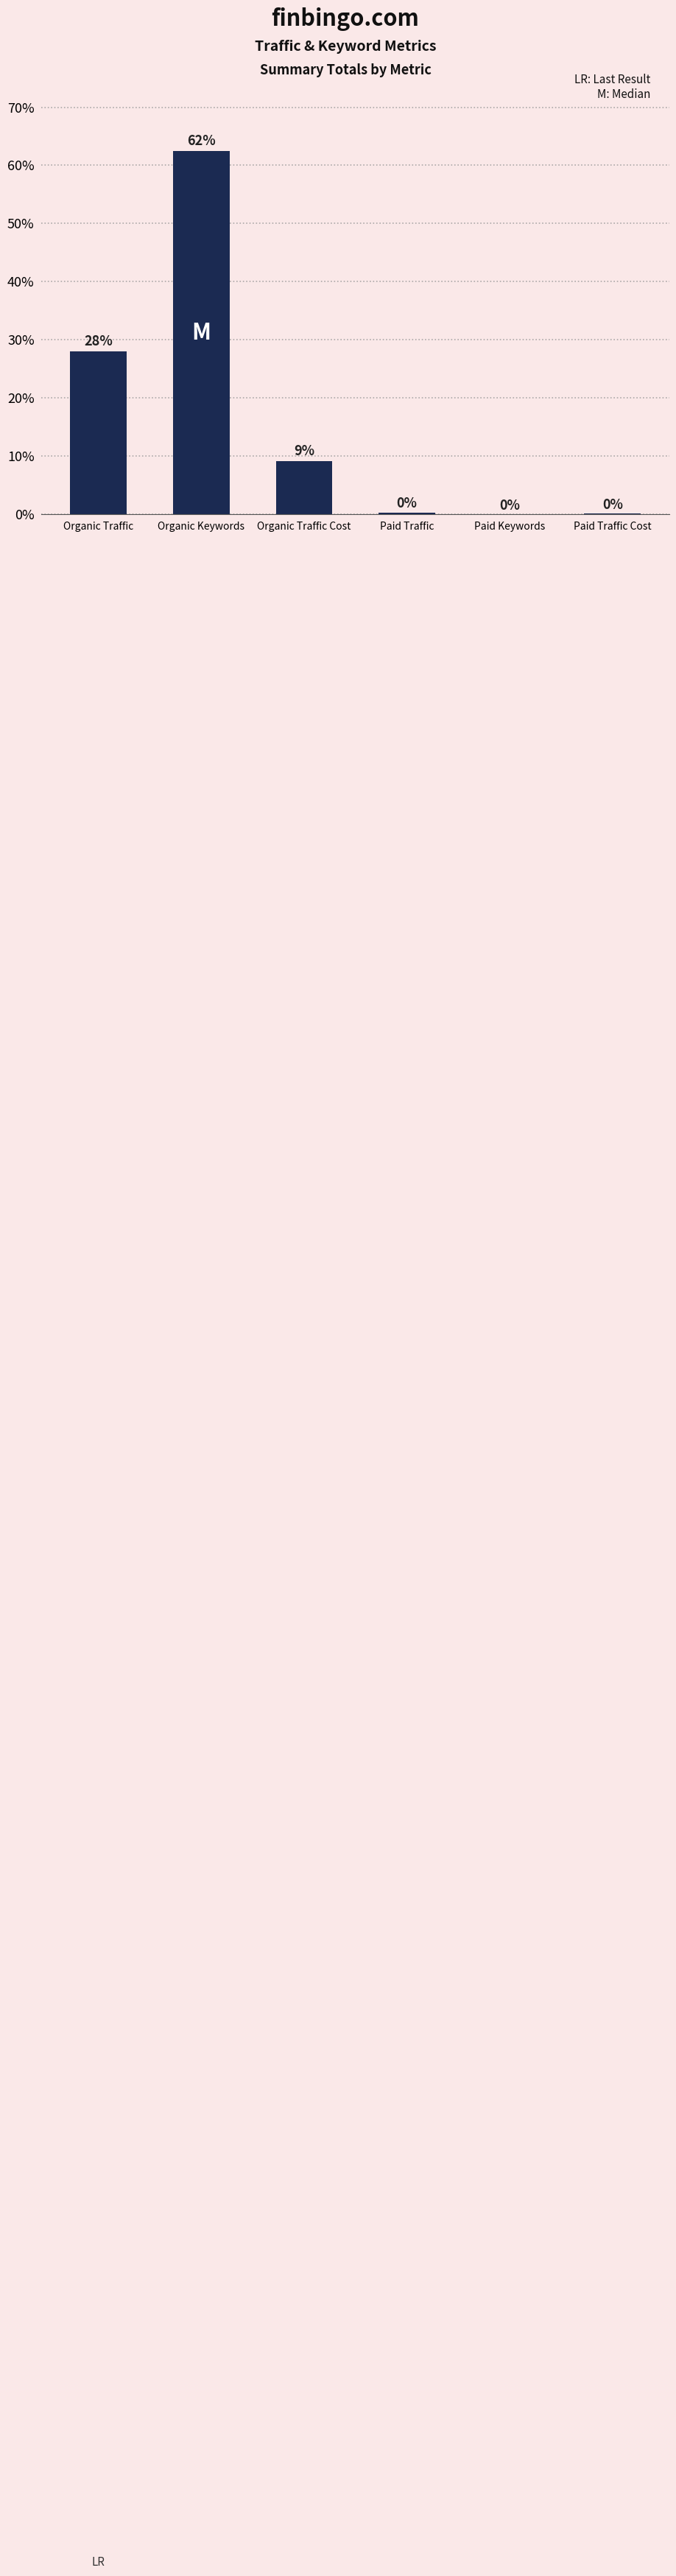

What value does the data have at Organic Keywords?

62.4